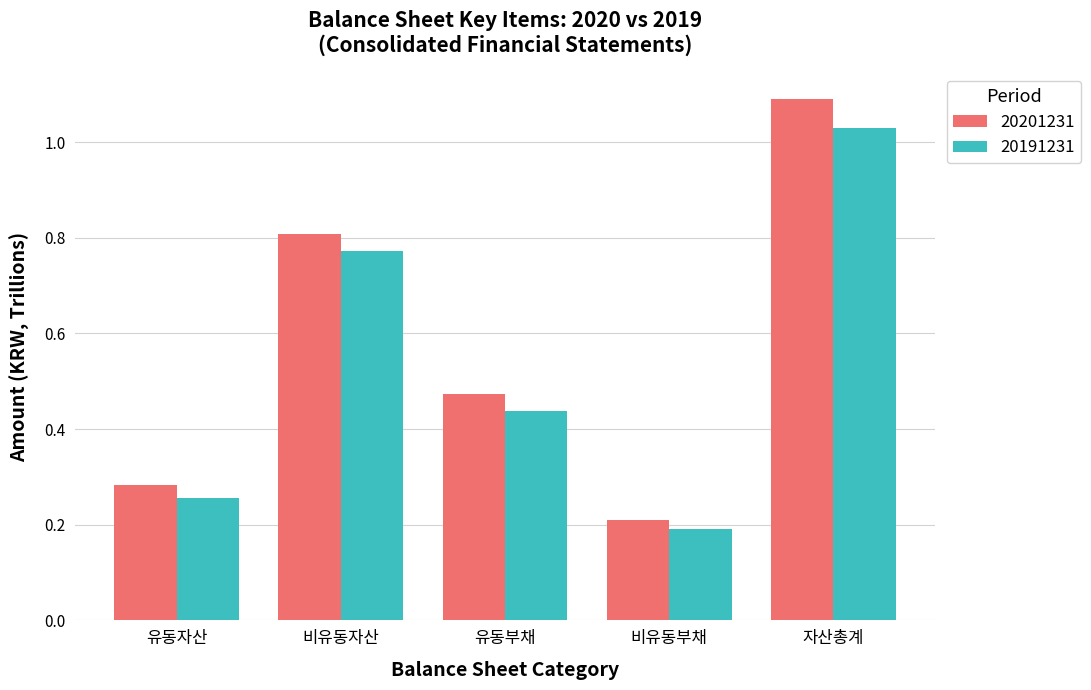

At which category is the sum across all series the highest?

자산총계